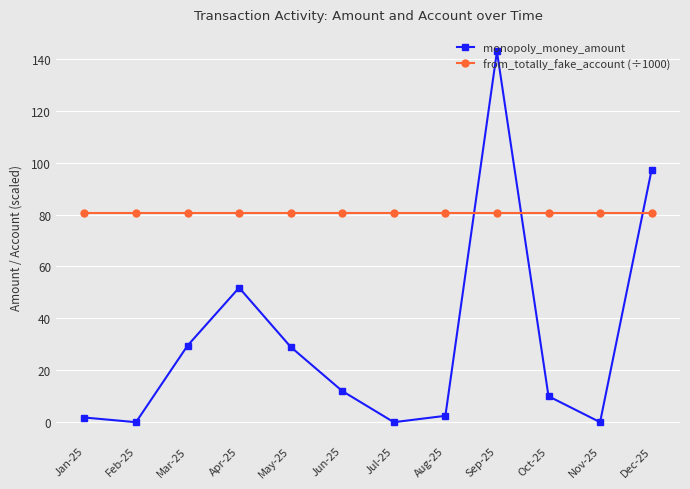

What is the spread (max minus min) of values at May-25?

51.7